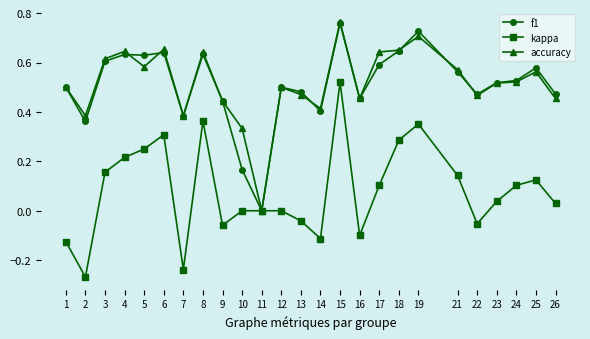

Count the number of categories in the chart.

25